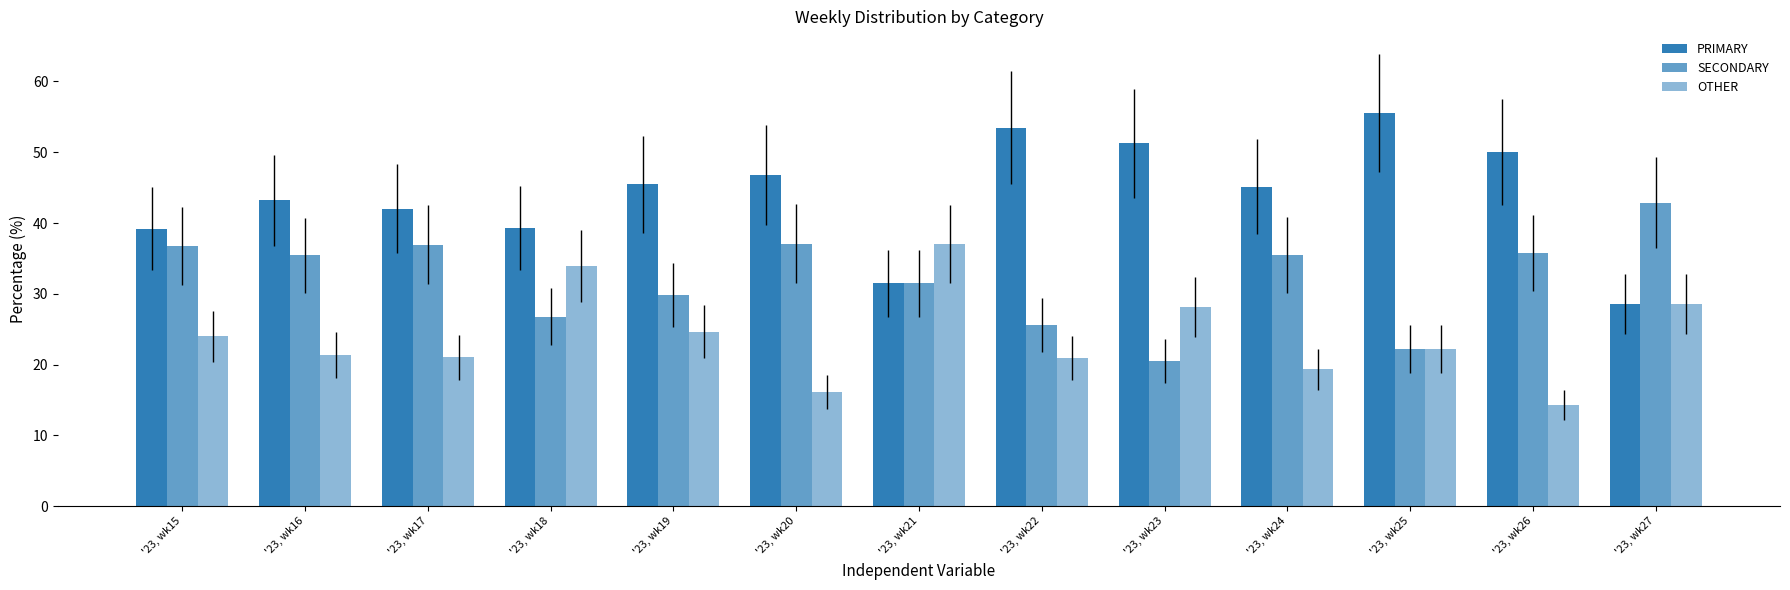

How many bars are there in total?

39